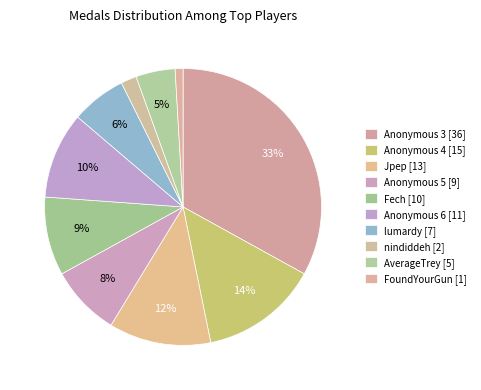

Rank the categories by value from lowest to highest.

FoundYourGun, nindiddeh, AverageTrey, lumardy, Anonymous 5, Fech, Anonymous 6, Jpep, Anonymous 4, Anonymous 3